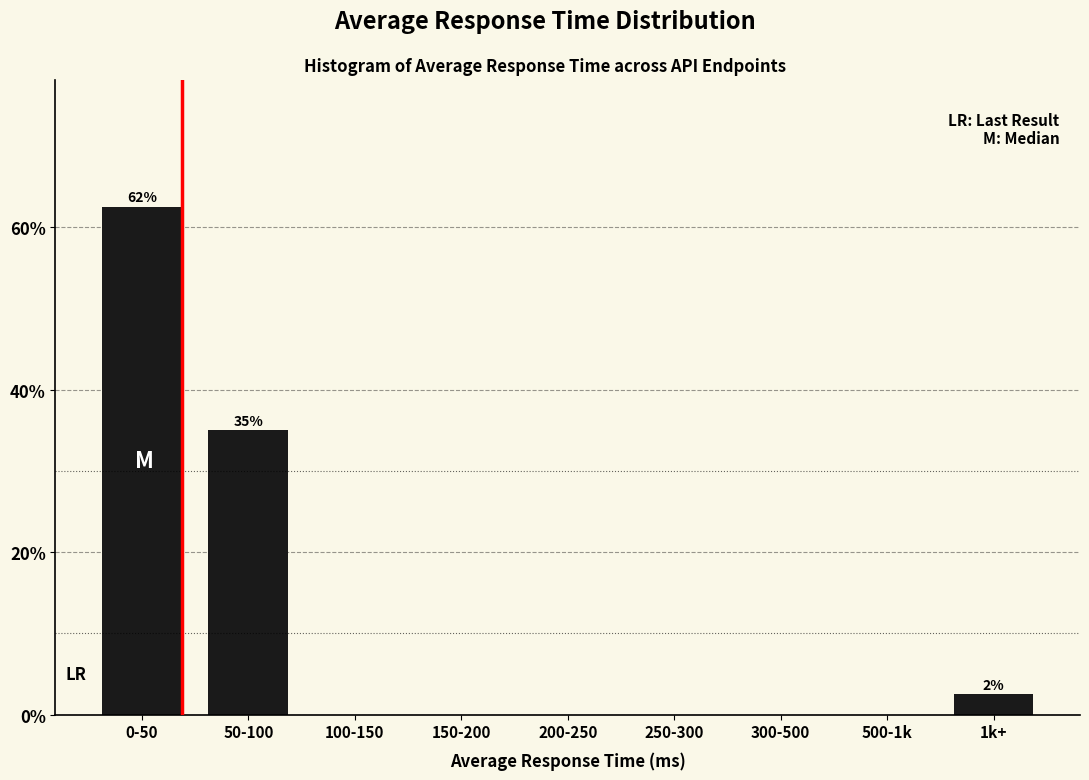

Reading left to right, extract all data points from this chart.

0-50=62.5	50-100=35.0	100-150=0.0	150-200=0.0	200-250=0.0	250-300=0.0	300-500=0.0	500-1k=0.0	1k+=2.5